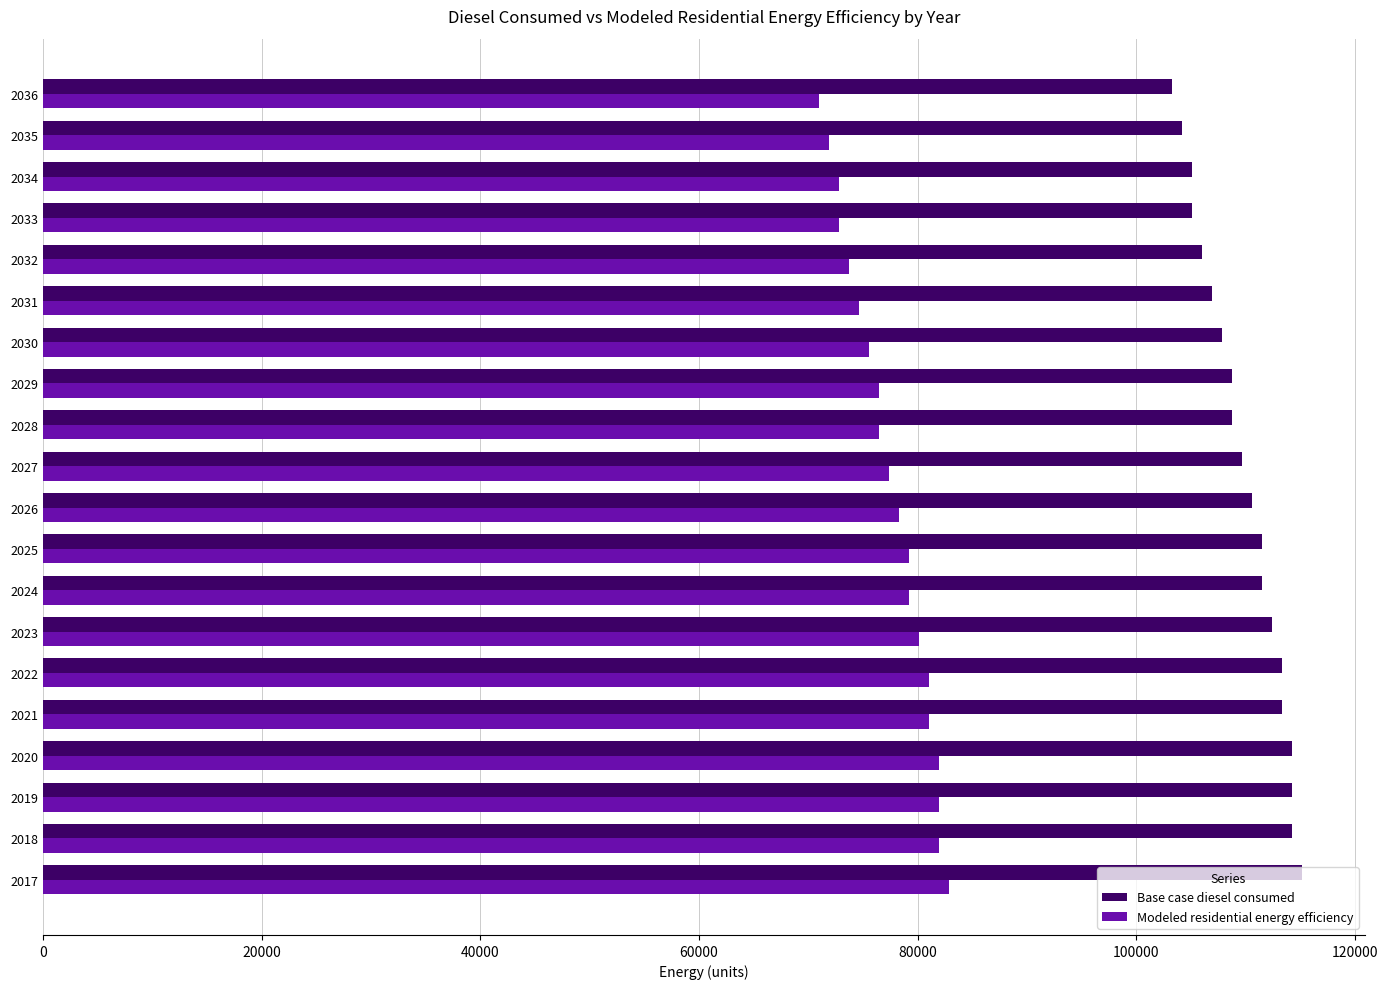

What is the spread (max minus min) of values at 2021?

32319.8